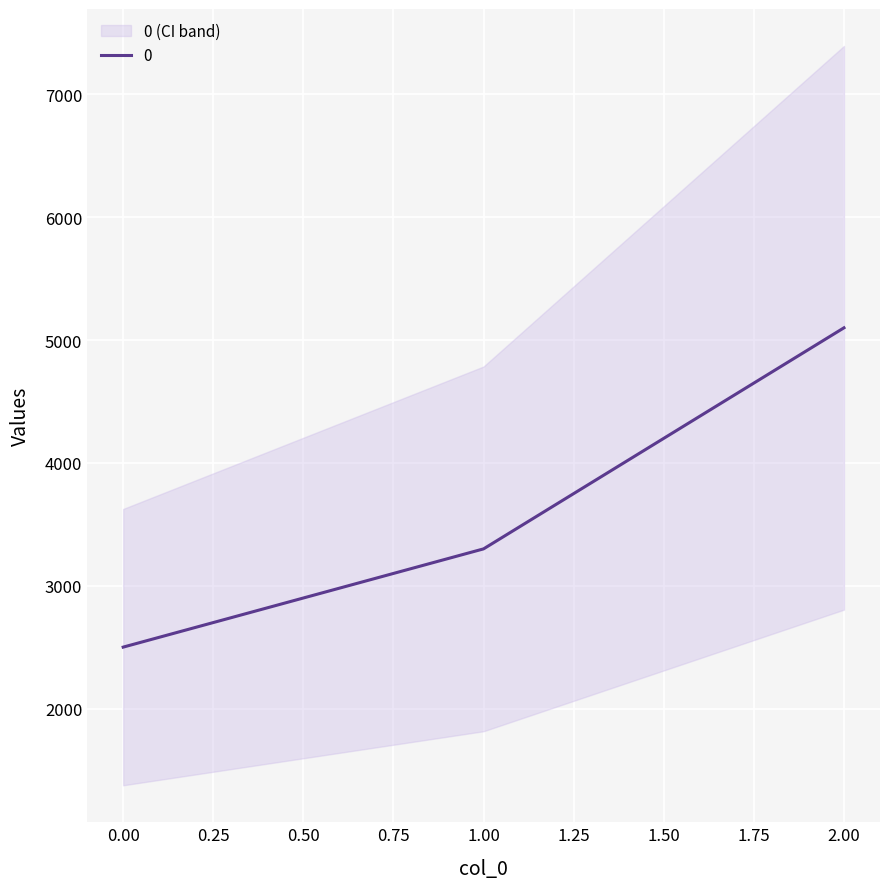

What is the average value?

3633